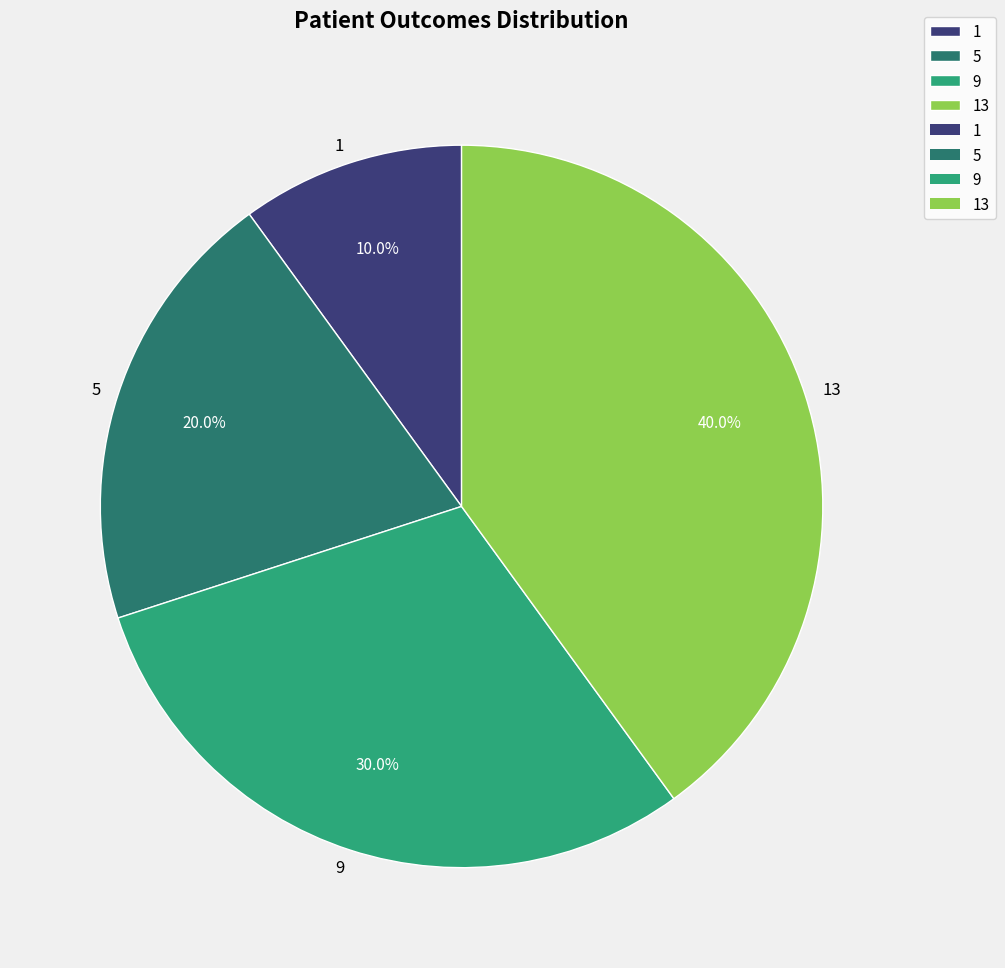

How much of the chart is everything except 5?

80.0%